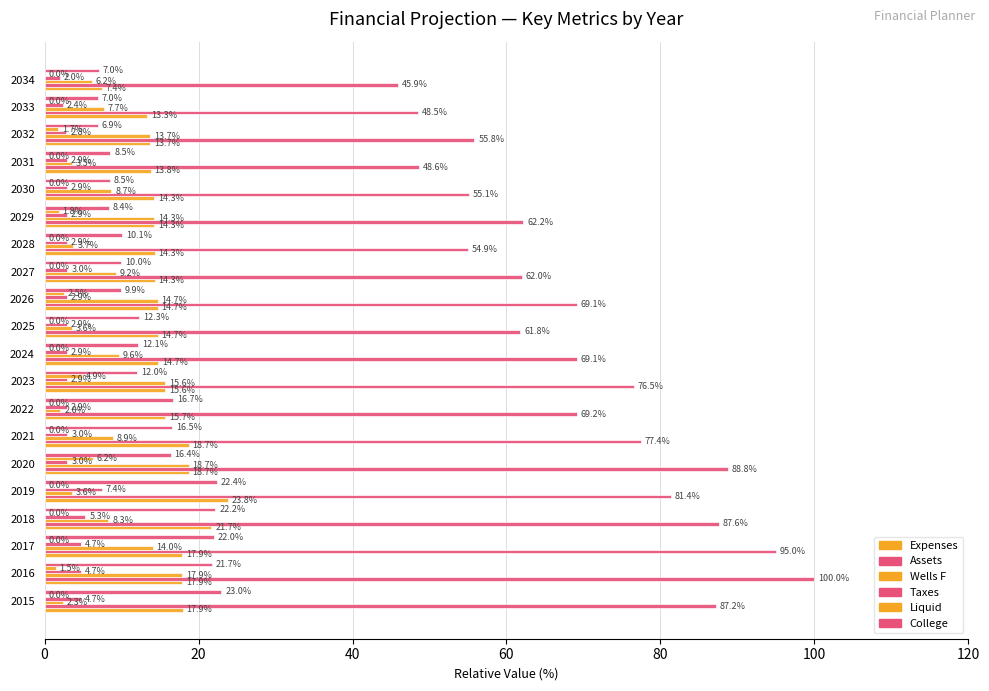

How many categories are shown in the chart?

20